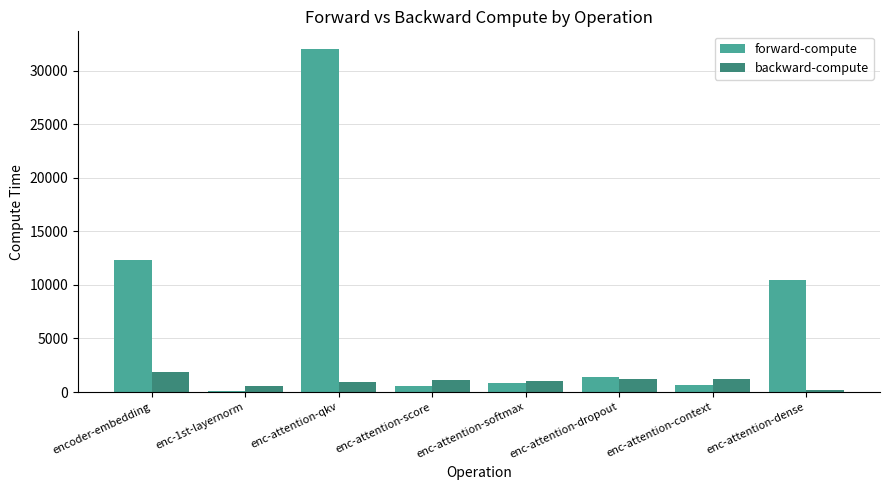

At encoder-embedding, list the series in order from largest to smallest.

forward-compute, backward-compute